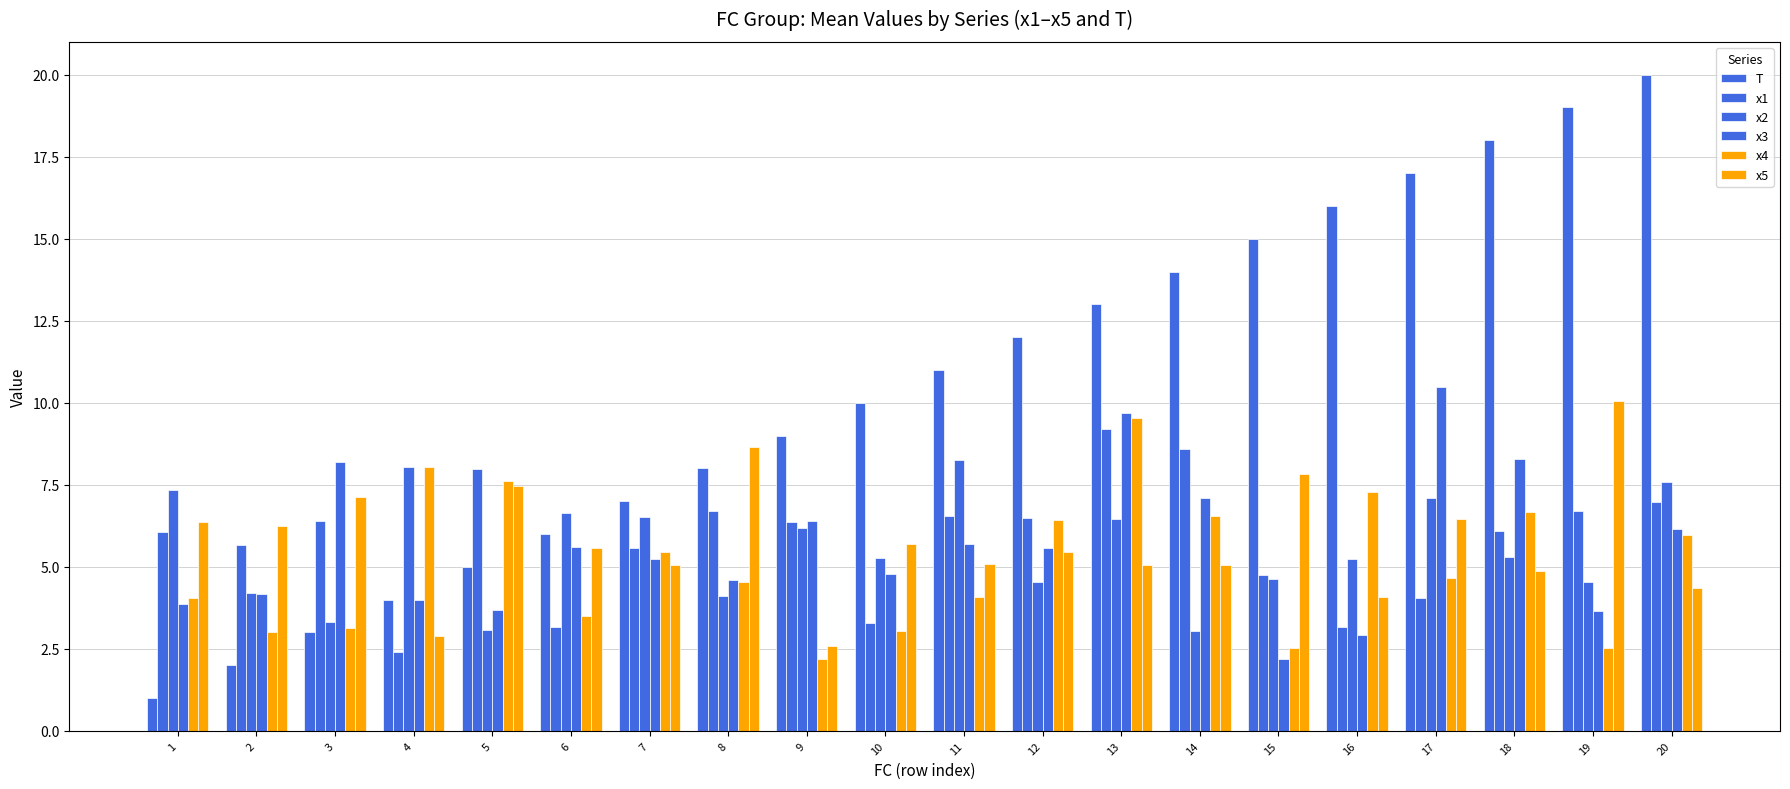

Count the number of data series in this chart.

6